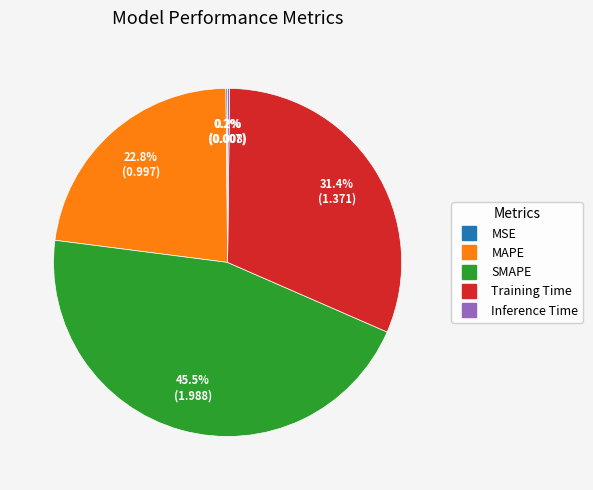

Is there any slice that represents more than half of the pie?

No